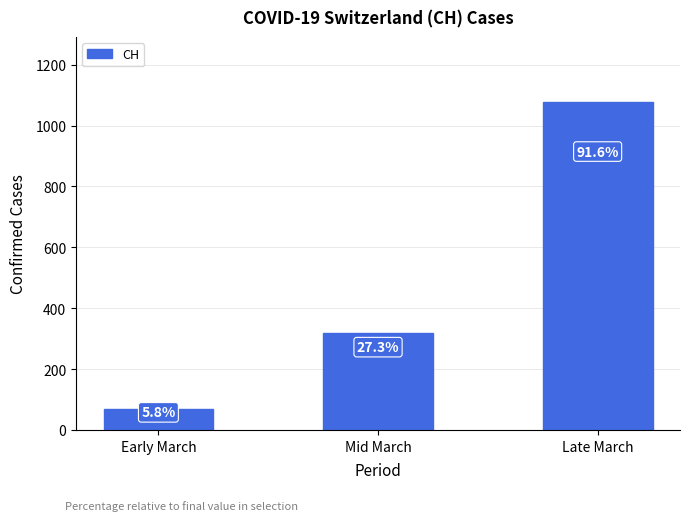

Does the chart contain any negative values?

No